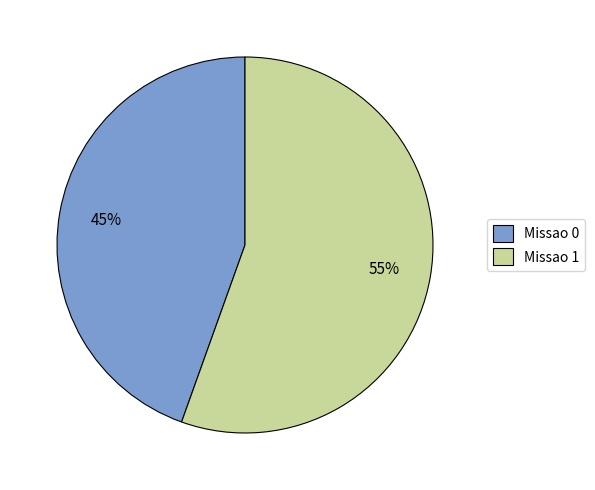

Does Missao 0 account for over 50% of the chart?

No